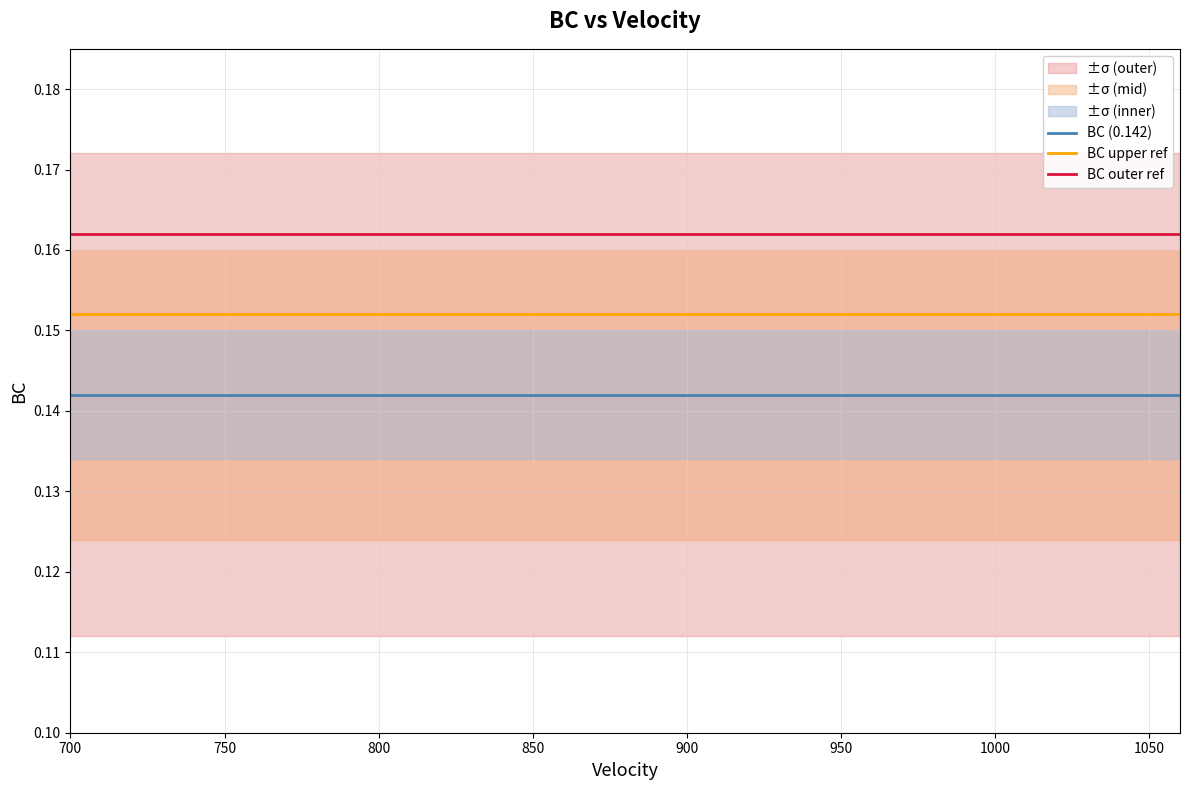

True or false: BC upper ref and BC (0.142) intersect in this chart.

False